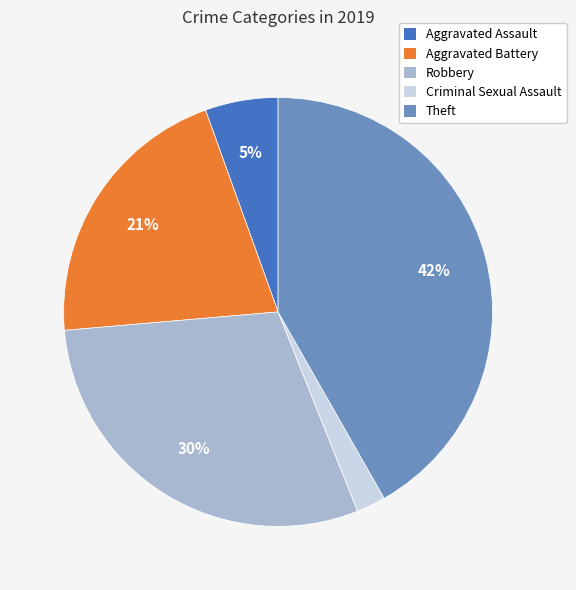

Is it true that Robbery is 30% of the pie?

True